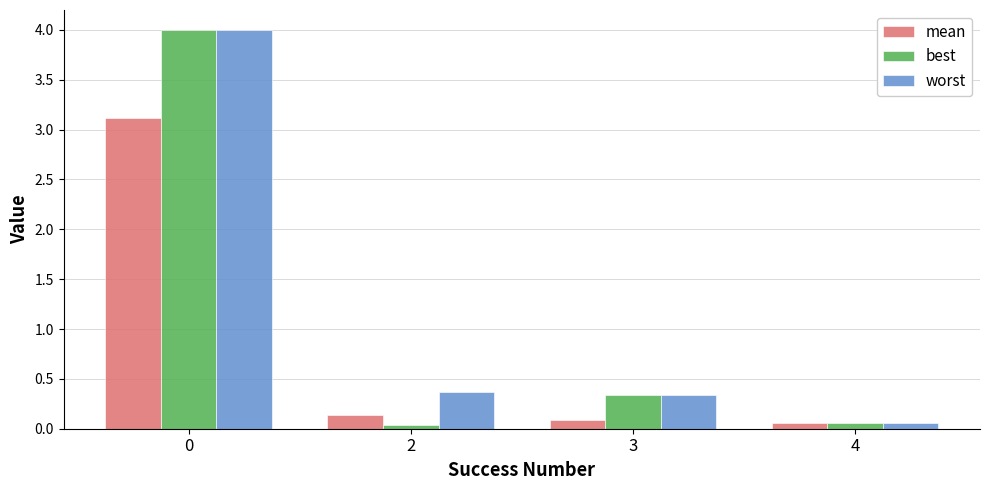

True or false: worst has a value of 4.0 at 0.

True